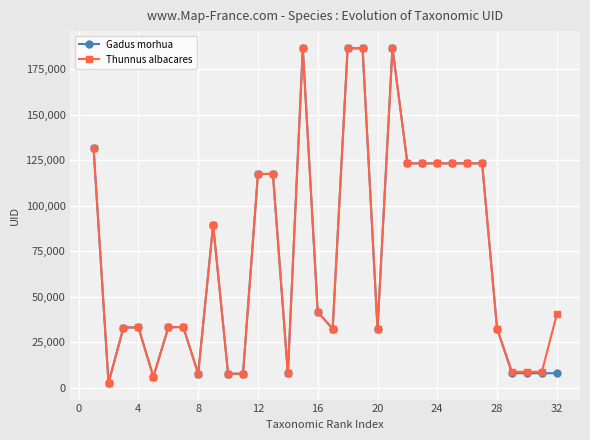

True or false: Thunnus albacares has more than 1 points higher than both neighbors.

True